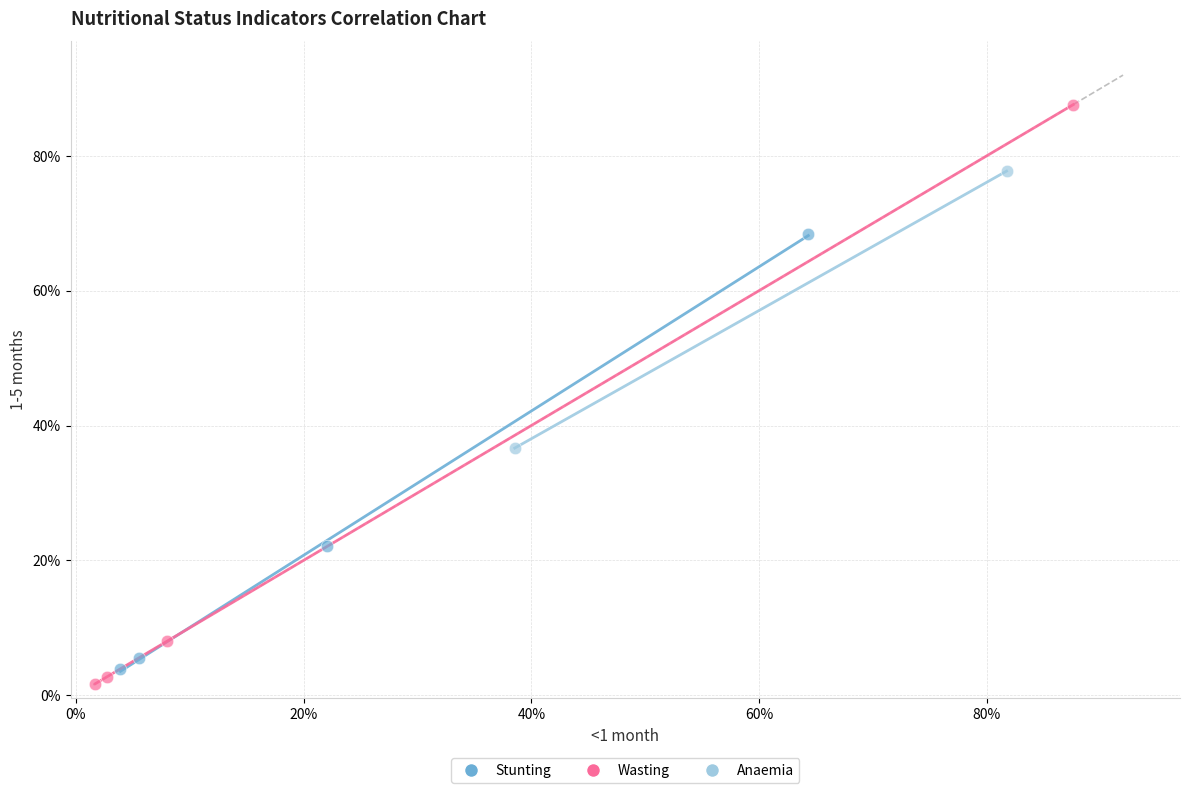

Which series reaches the minimum Y coordinate?

Wasting